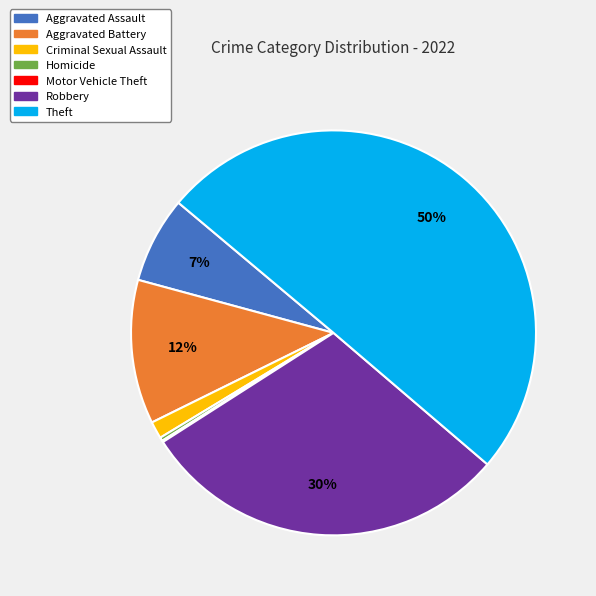

To the nearest percent, what is the difference between the largest and smallest slice percentages?

50%